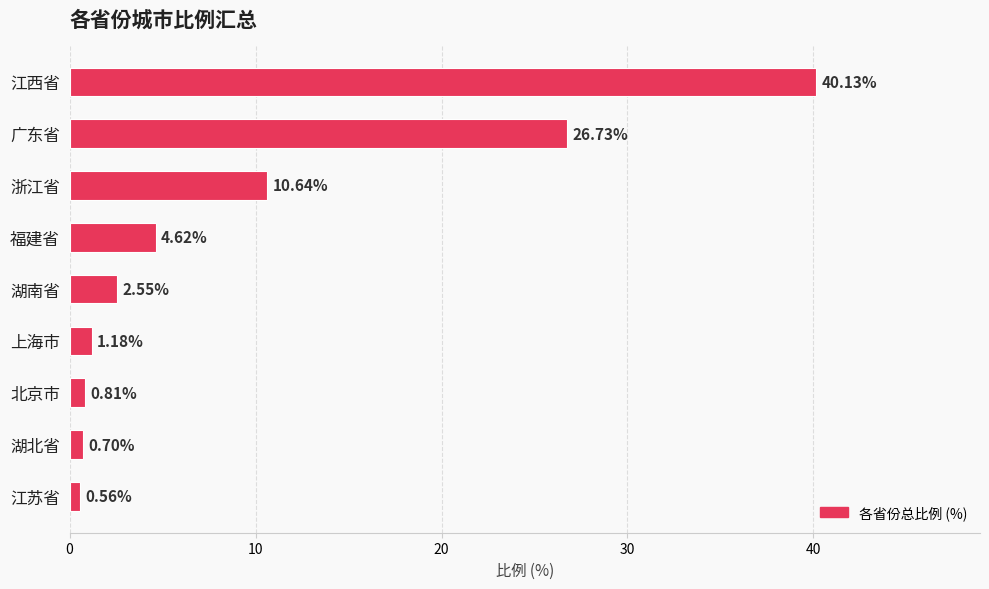

Rank the categories by value from lowest to highest.

江苏省, 湖北省, 北京市, 上海市, 湖南省, 福建省, 浙江省, 广东省, 江西省